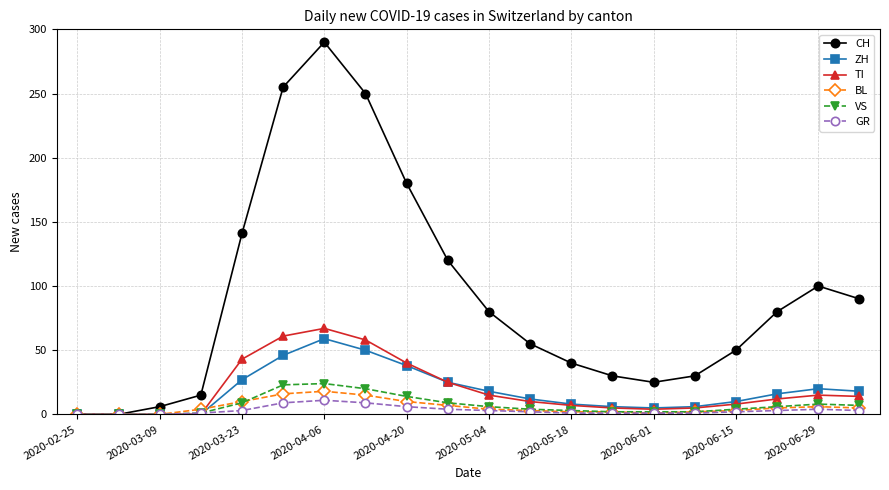

What are all the series names shown in the legend?

CH, ZH, TI, BL, VS, GR